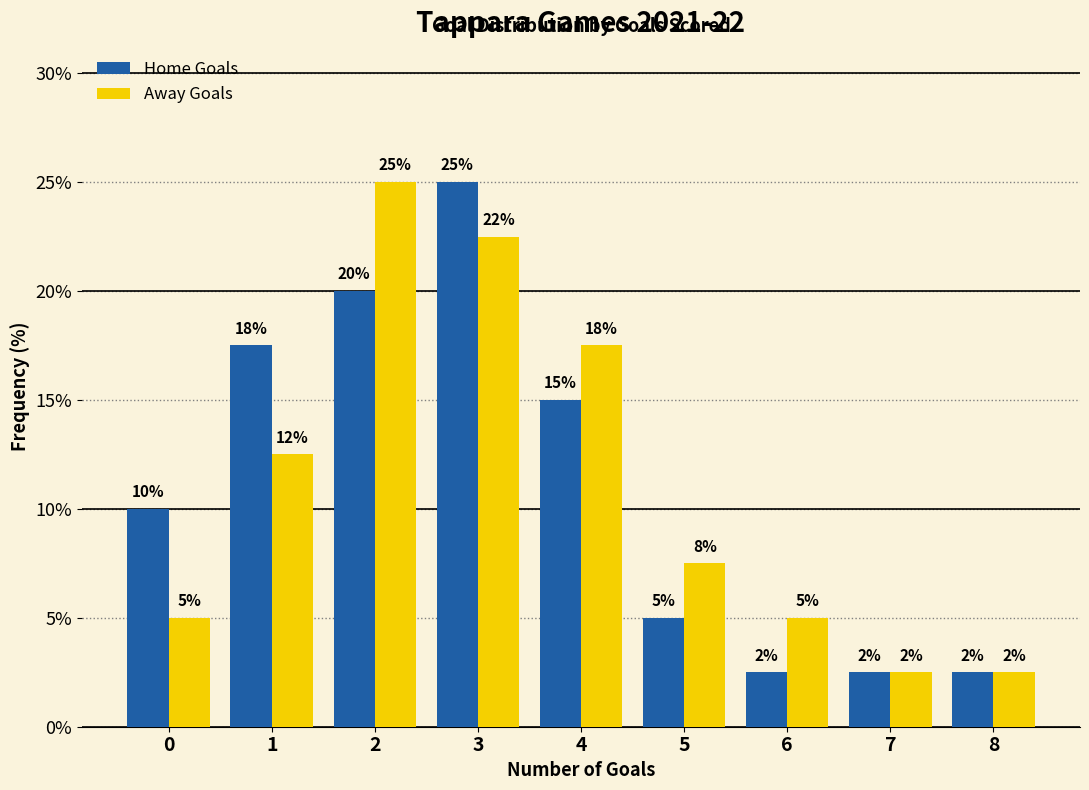

How many groups of bars are there?

9